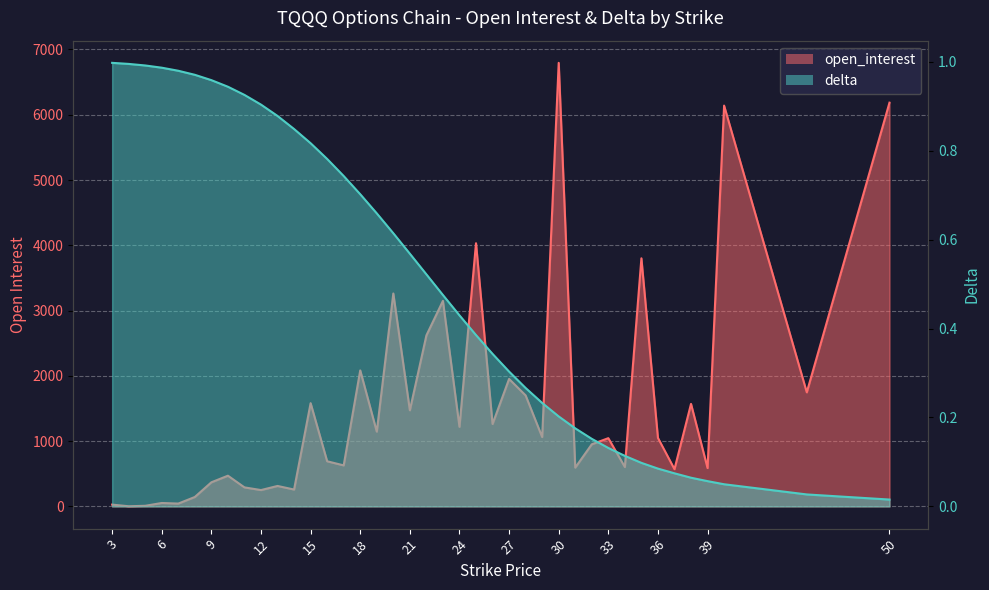

At which label does delta reach its peak?

3